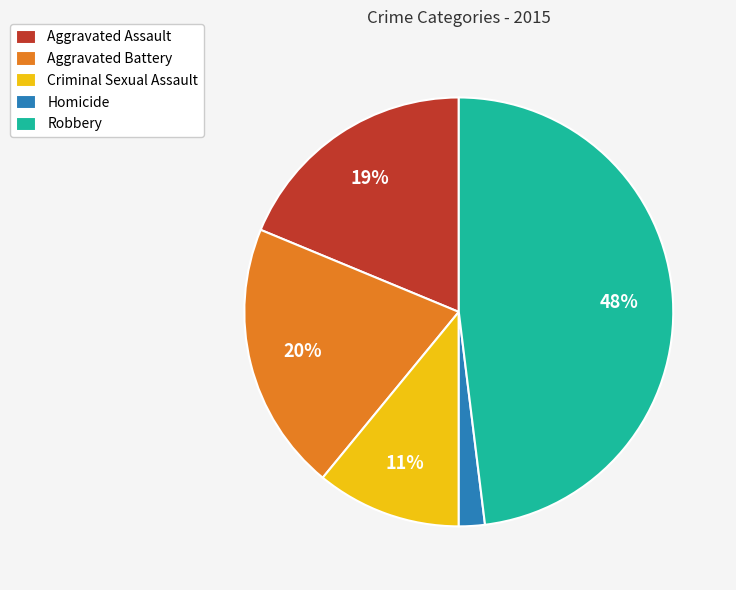

Do Homicide and Aggravated Assault together represent more than half of the pie?

No